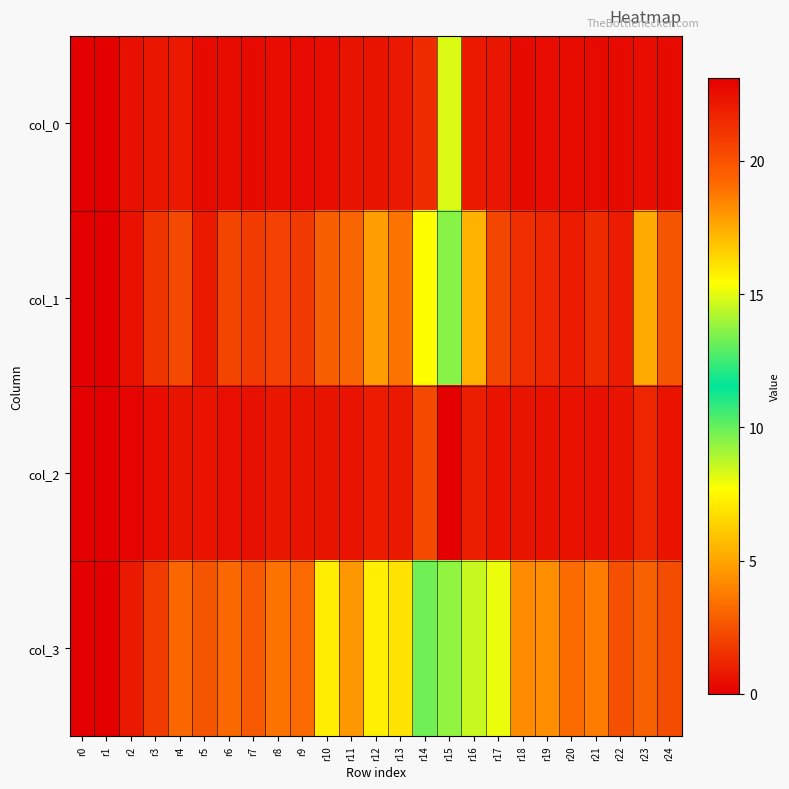

Reading right to left, extract all data points from this chart.

col_0: r24=0.3	r23=0.4	r22=0.3	r21=0.4	r20=0.4	r19=0.4	r18=0.3	r17=0.7	r16=0.8	r15=8.2	r14=1.4	r13=0.8	r12=0.7	r11=0.7	r10=0.4	r9=0.3	r8=0.4	r7=0.3	r6=0.4	r5=0.3	r4=0.8	r3=0.7	r2=0.5	r1=0.0	r0=0.0
col_1: r24=2.6	r23=5.1	r22=0.9	r21=1.3	r20=0.9	r19=1.2	r18=1.5	r17=2.2	r16=5.4	r15=9.5	r14=7.7	r13=3.5	r12=4.8	r11=3.1	r10=2.9	r9=1.8	r8=2.0	r7=1.8	r6=2.1	r5=0.8	r4=2.2	r3=1.6	r2=0.6	r1=0.0	r0=0.0
col_2: r24=0.6	r23=1.2	r22=0.6	r21=0.5	r20=0.6	r19=0.6	r18=0.6	r17=0.6	r16=1.0	r15=23.1	r14=2.3	r13=0.8	r12=0.9	r11=0.6	r10=0.7	r9=0.7	r8=0.7	r7=0.5	r6=0.5	r5=0.6	r4=0.7	r3=0.4	r2=0.1	r1=0.0	r0=0.0
col_3: r24=2.4	r23=3.0	r22=2.4	r21=3.7	r20=3.3	r19=4.3	r18=4.3	r17=8.0	r16=8.5	r15=9.4	r14=9.9	r13=6.9	r12=7.2	r11=4.6	r10=7.2	r9=3.2	r8=3.5	r7=2.7	r6=3.2	r5=2.6	r4=3.1	r3=1.8	r2=0.8	r1=0.0	r0=0.0